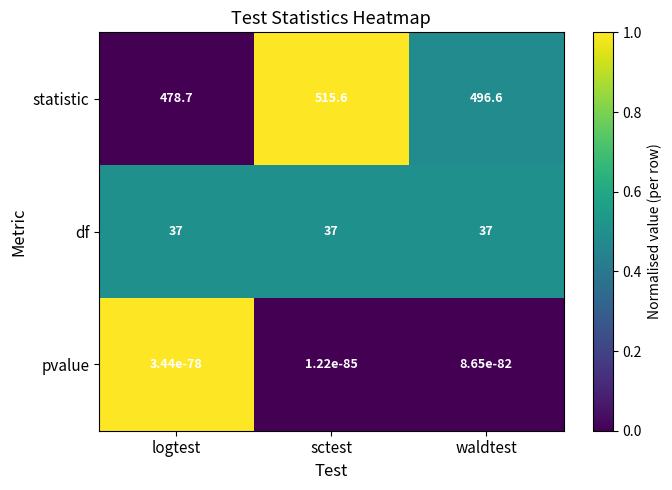

The pvalue series shows 0.0 at sctest. True or false?

True